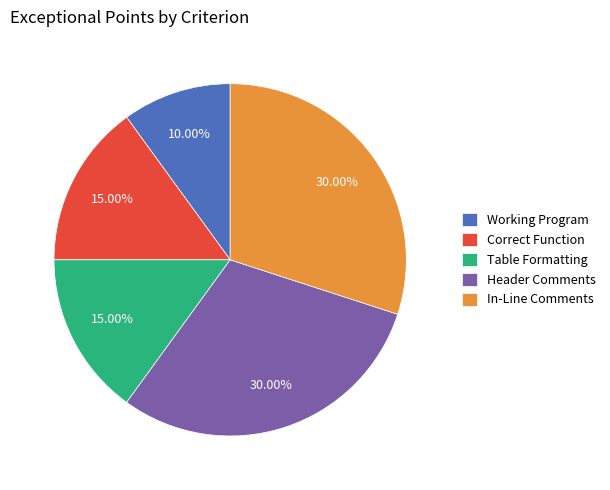

To the nearest percent, what is the combined percentage of In-Line Comments and Header Comments?

60%